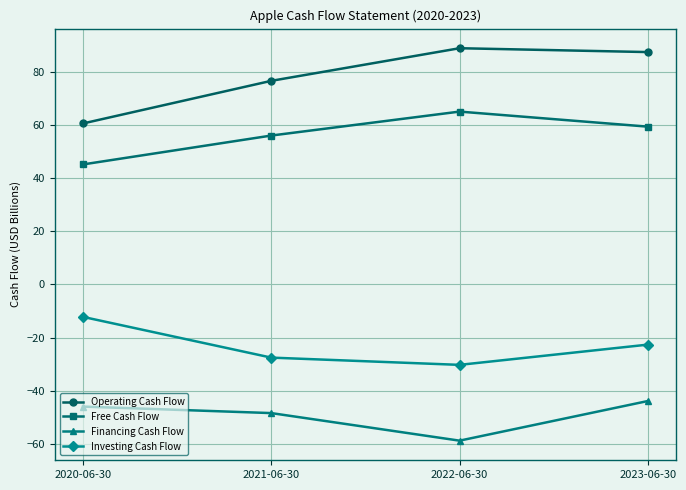

How many values in the Investing Cash Flow series exceed -22?

1